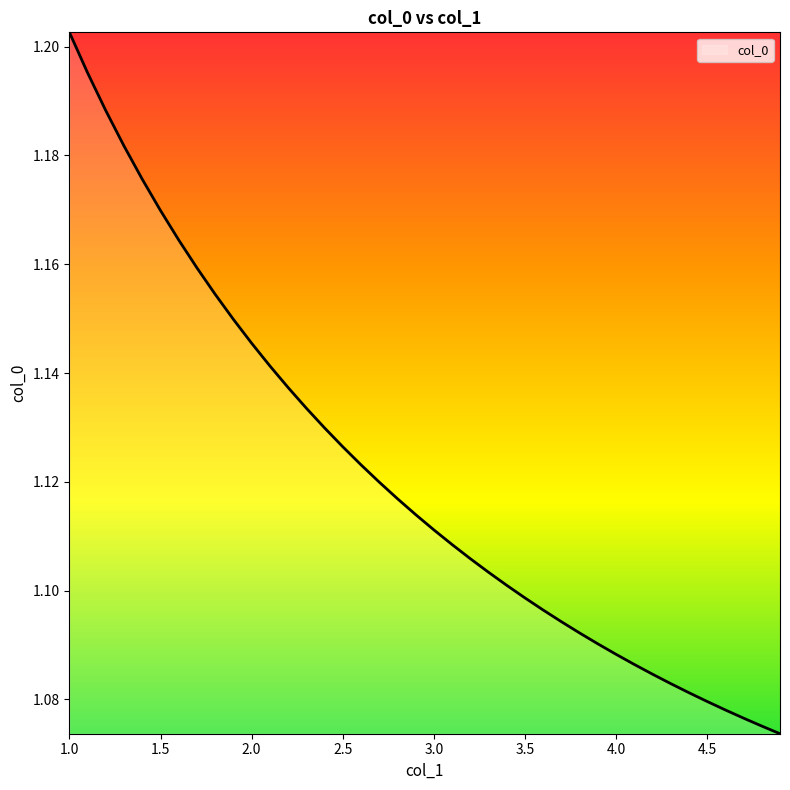

What is the maximum value shown in the chart?

1.2